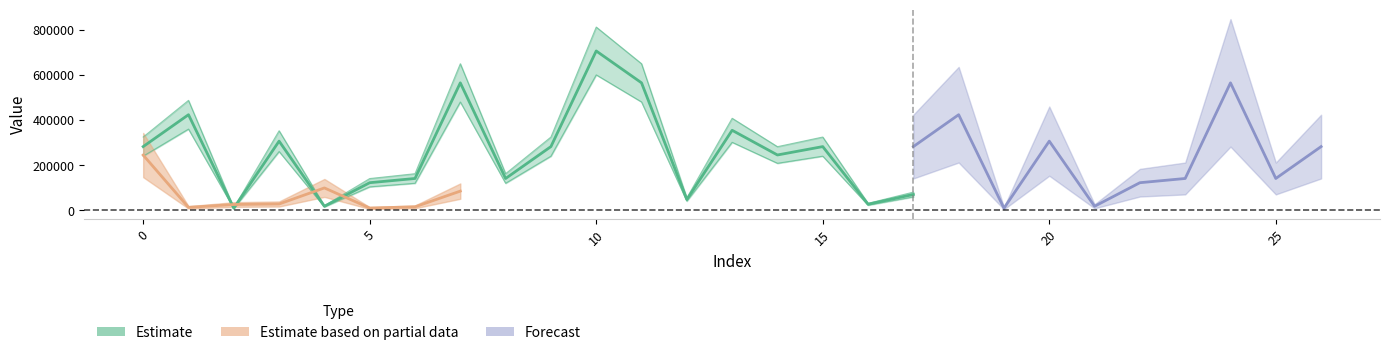

List the series in order of their peak value, highest first.

Estimate, Forecast, Estimate based on partial data